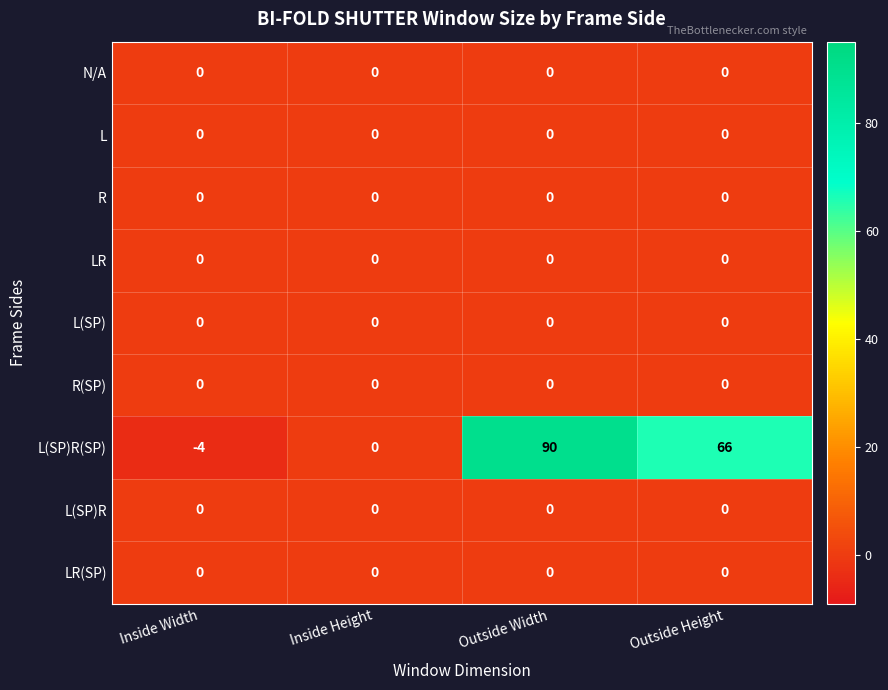

How many series are shown in this chart?

9